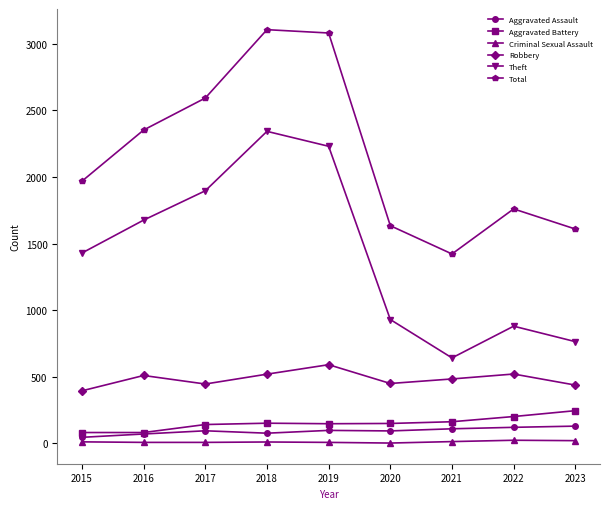

How many data points in Aggravated Battery are less than 150?

4